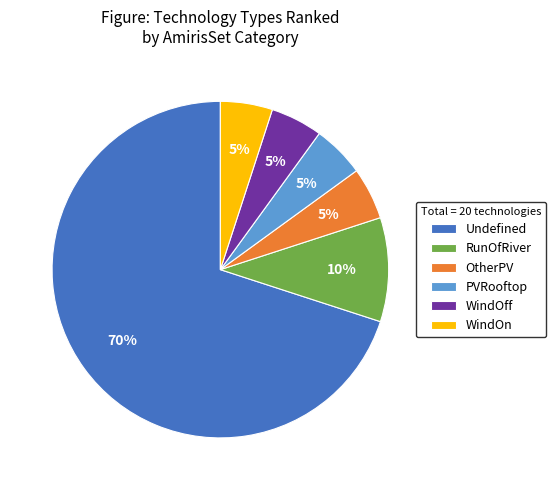

To the nearest percent, what percentage of the pie is PVRooftop?

5%